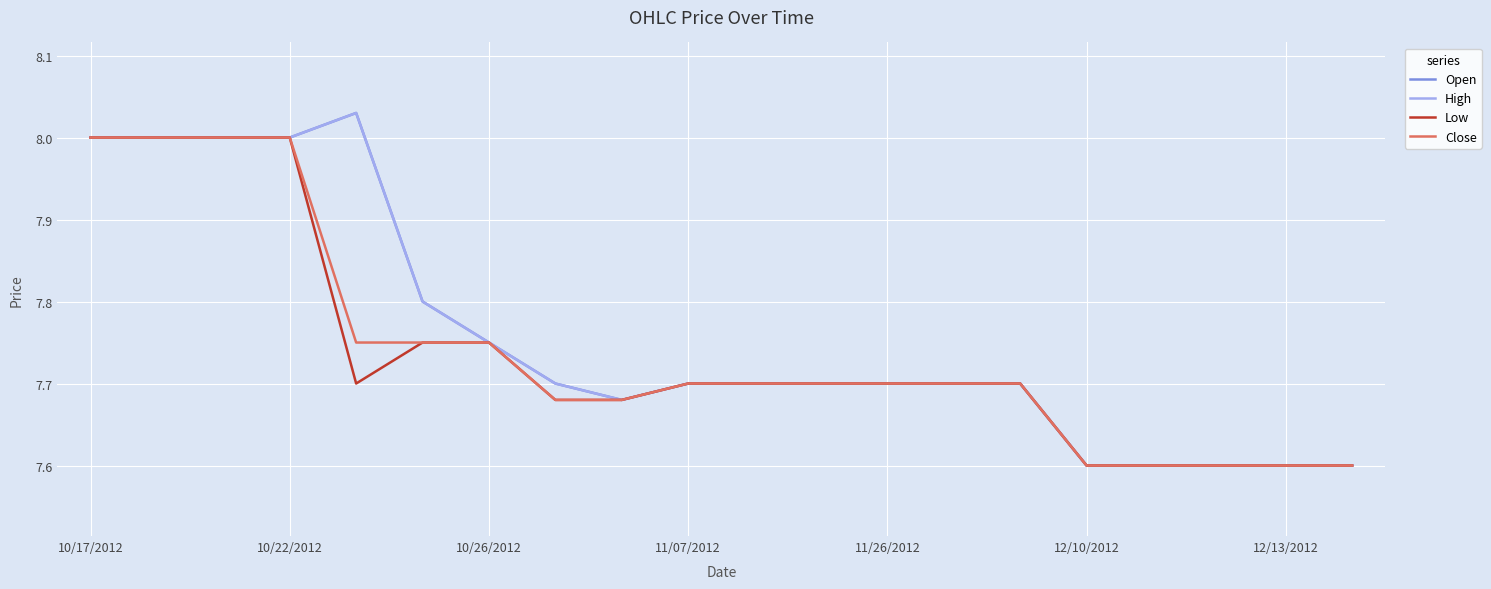

What is the label of the 2nd point from the left?

10/22/2012